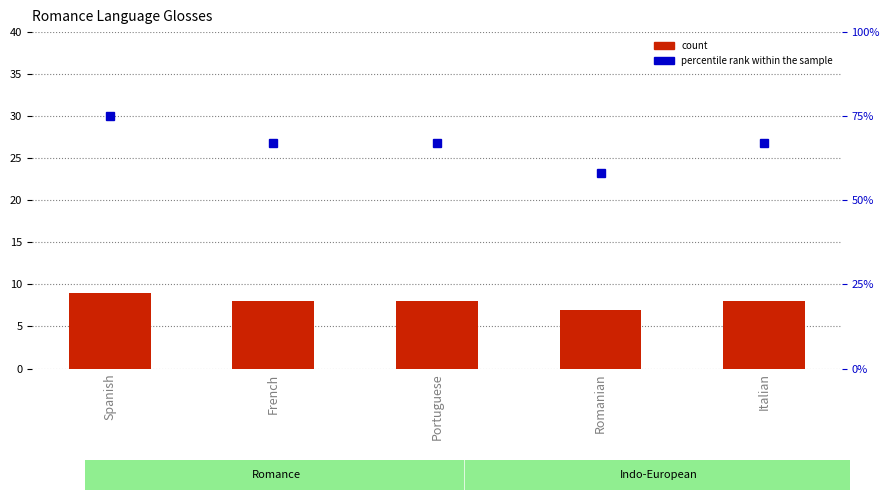

What is the minimum value shown in the chart?

7